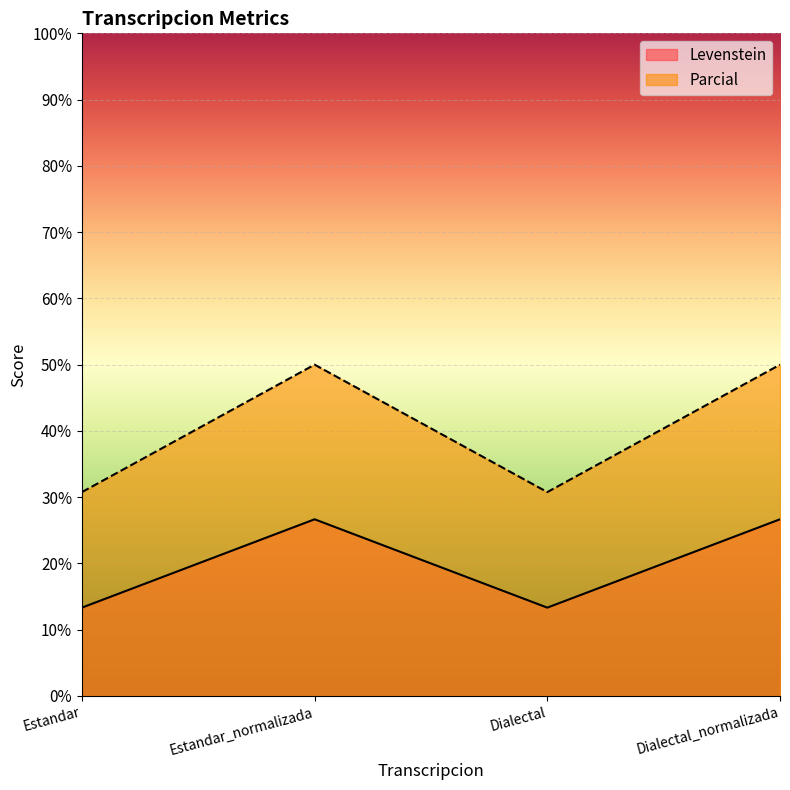

What is the difference between the second highest and minimum values in the Parcial series?

19.2